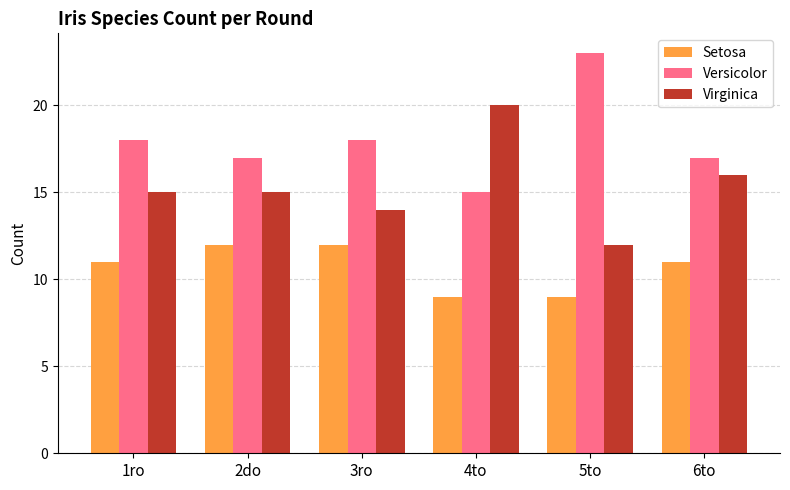

What is the lowest value of the Virginica series?

12